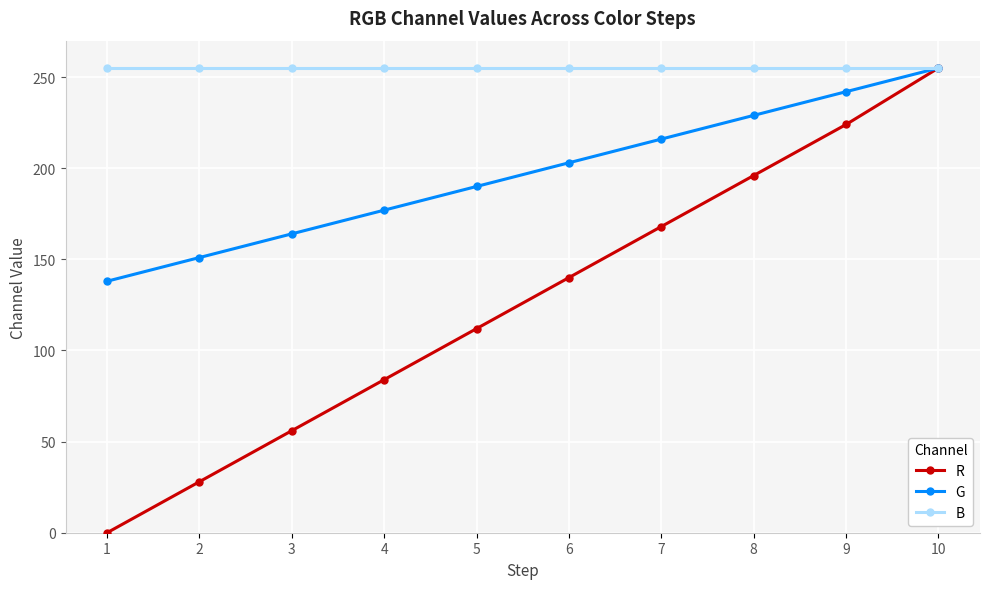

Rank the categories by G value from lowest to highest.

1, 2, 3, 4, 5, 6, 7, 8, 9, 10